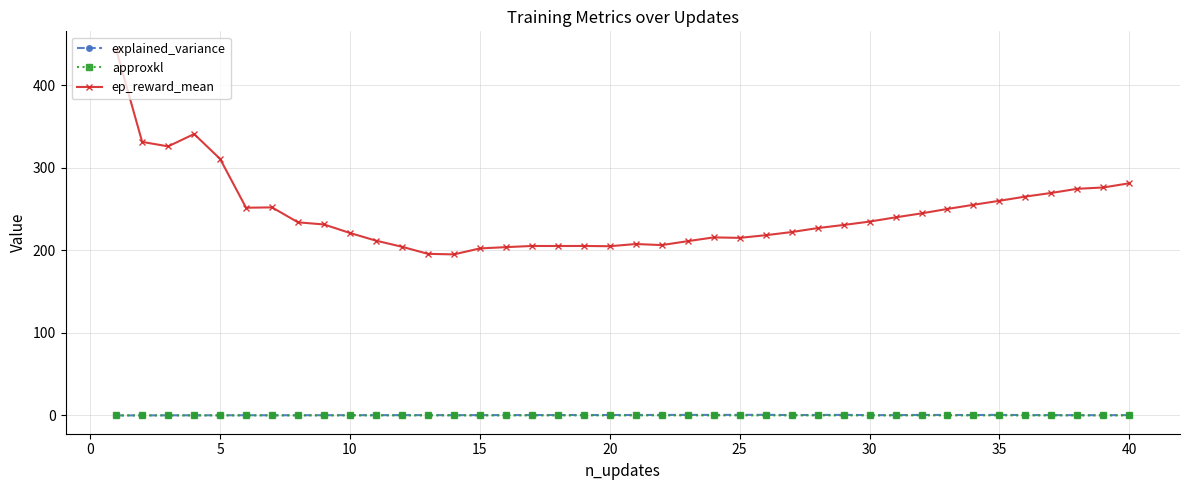

Which series has the widest spread of values?

ep_reward_mean